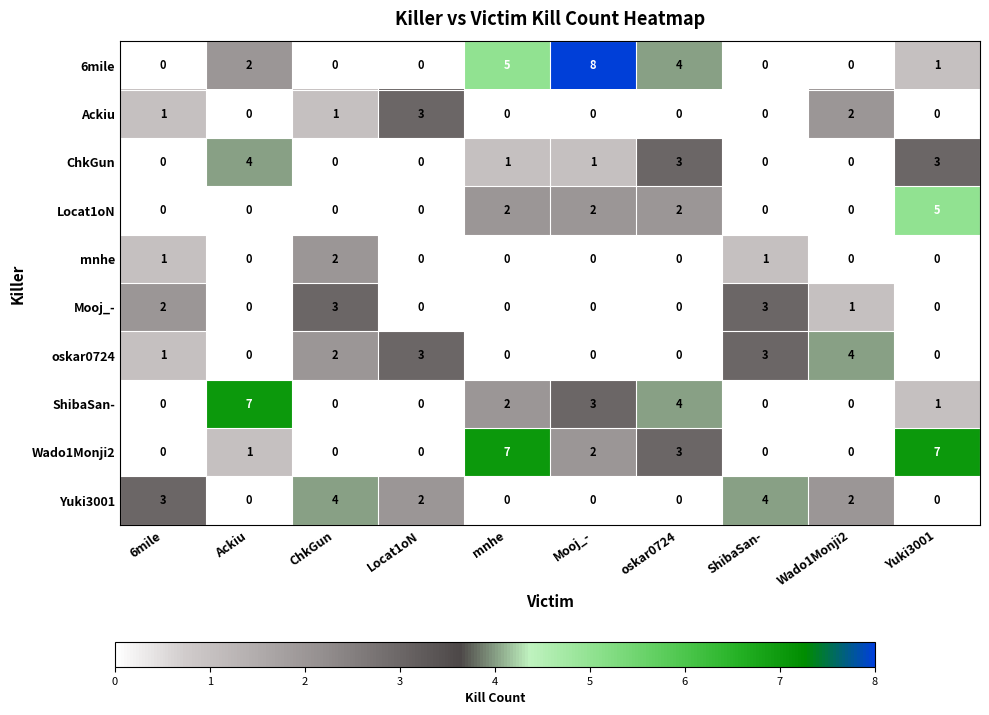

The value of Ackiu at oskar0724 is 2. True or false?

False